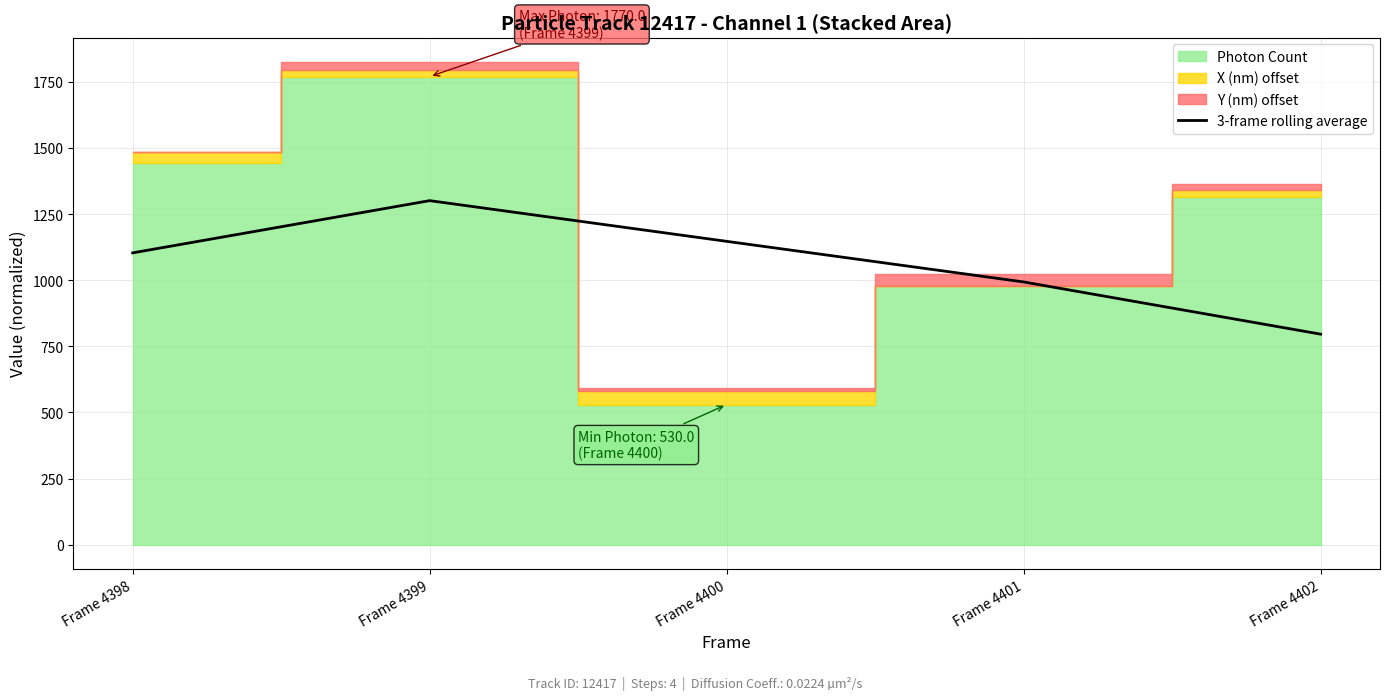

True or false: the data shows 1271.1 at Frame 4402.

False